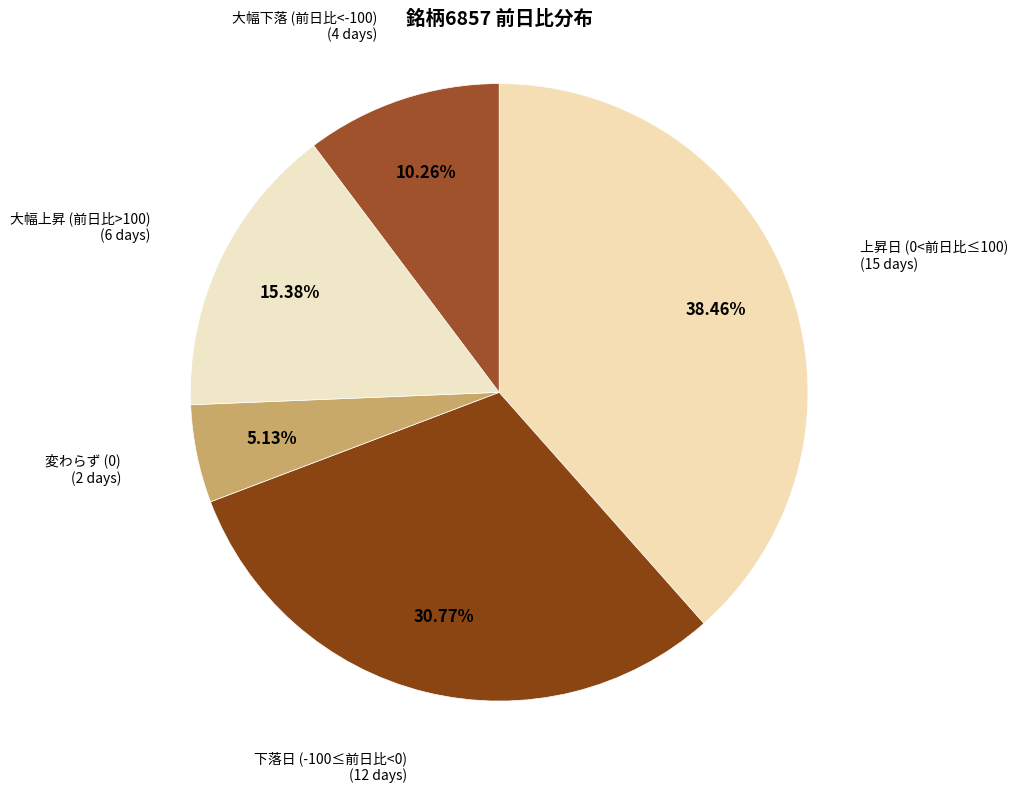

What is the ratio of the value at 大幅下落 (前日比<-100) to the value at 大幅上昇 (前日比>100)?

0.7